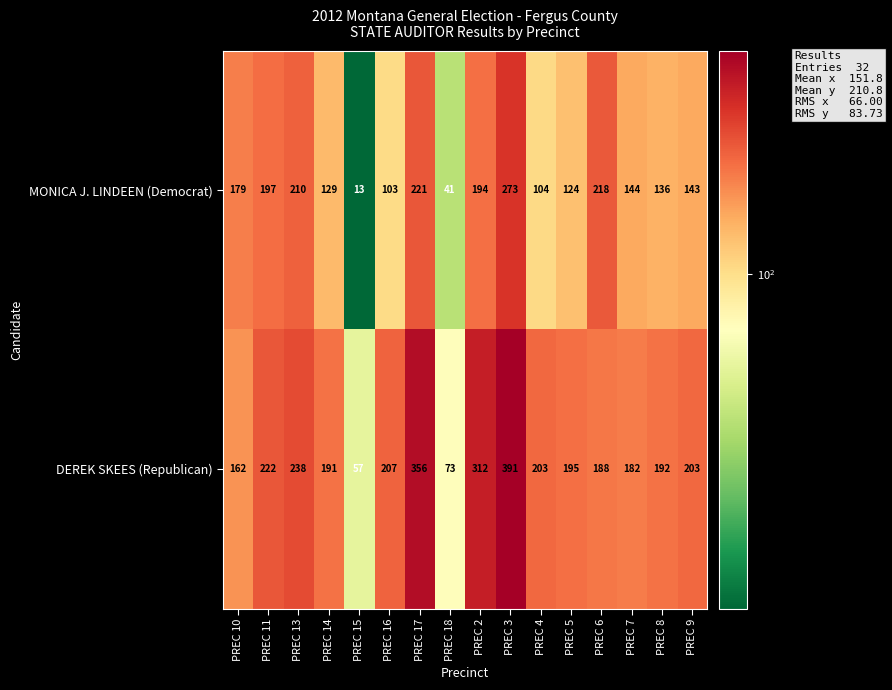

True or false: MONICA J. LINDEEN (Democrat) has a value of 102 at PREC 10.

False